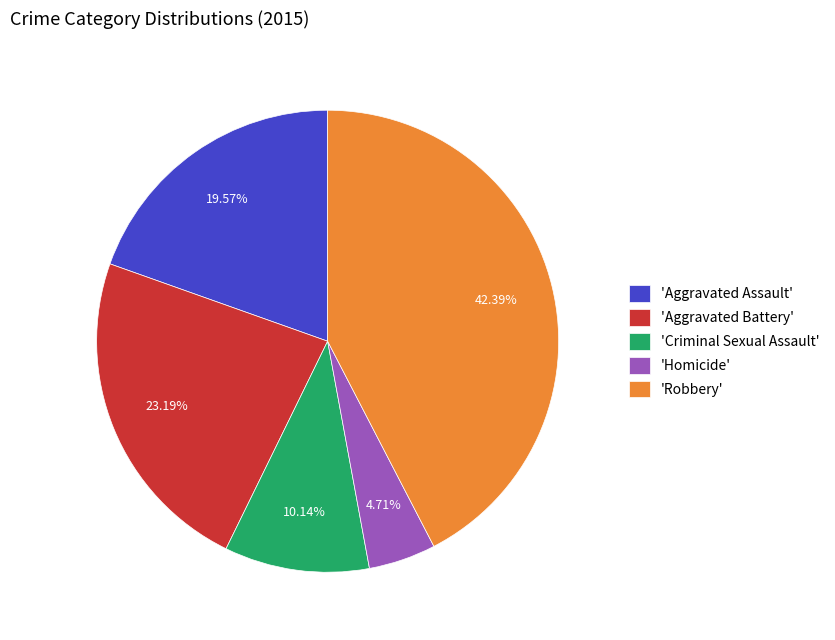

Combined, do 'Robbery' and 'Aggravated Assault' account for over 50%?

Yes